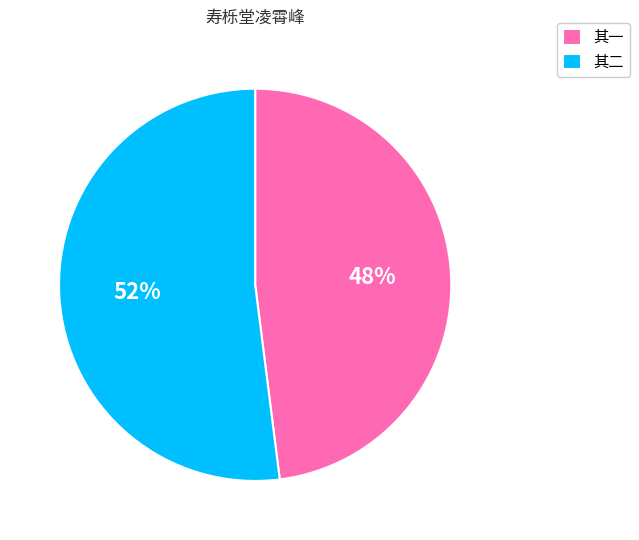

To the nearest percent, what is the difference between the largest and smallest slice percentages?

4%